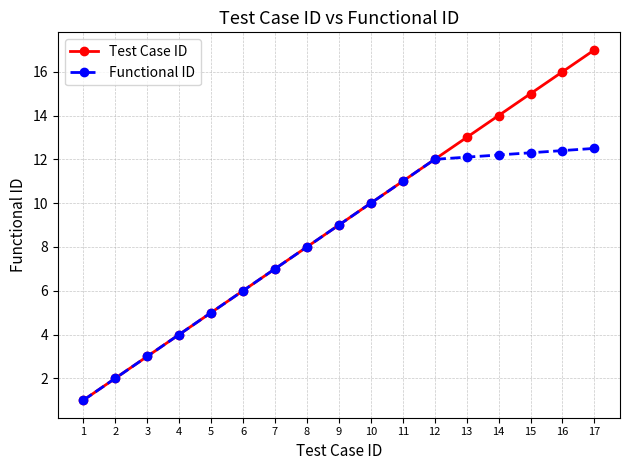

True or false: Test Case ID has more than 0 points higher than both neighbors.

False